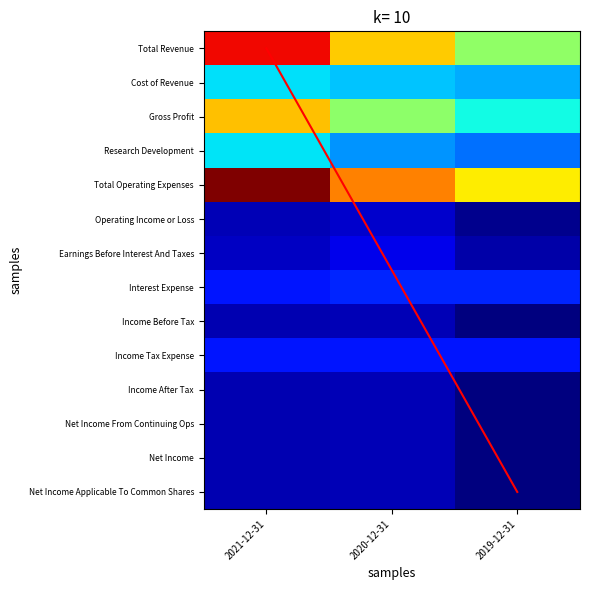

At how many categories does at least one series exceed 10338?

3